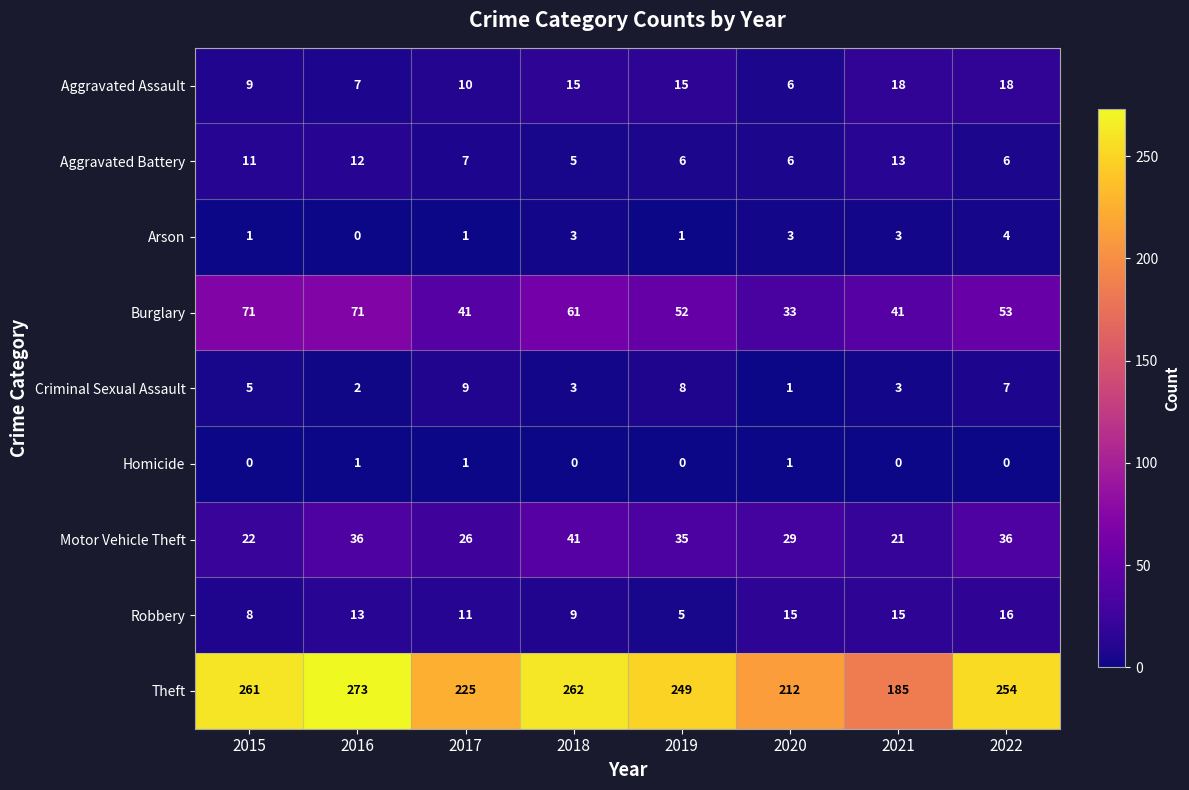

Count the Arson values in the range 1 to 3.

6